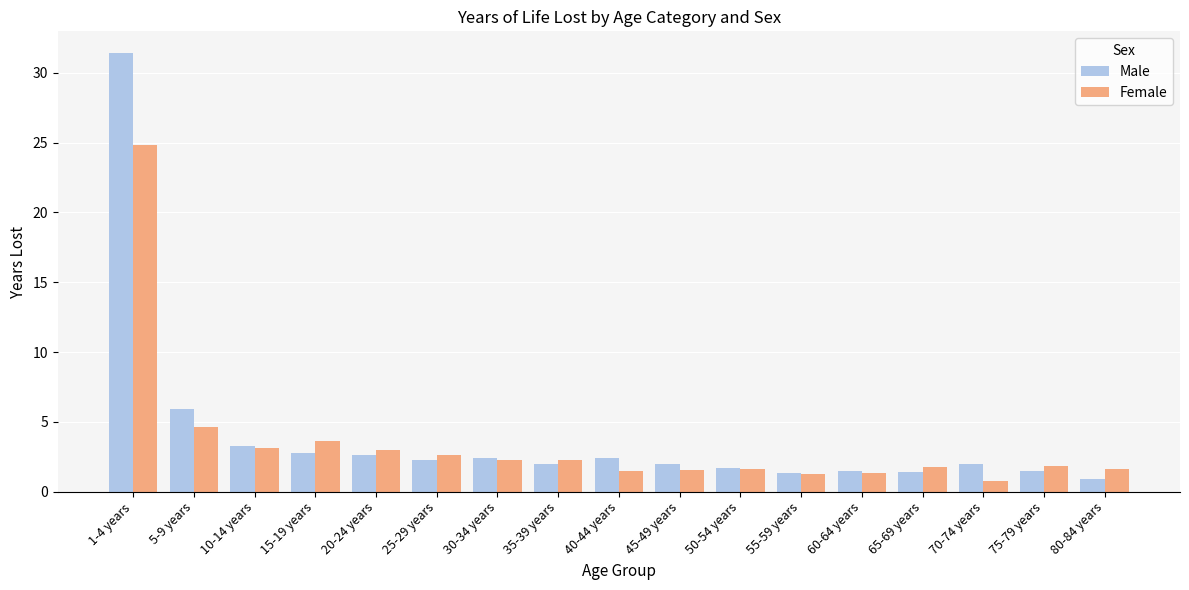

What is the label of the 4th bar from the left?

15-19 years